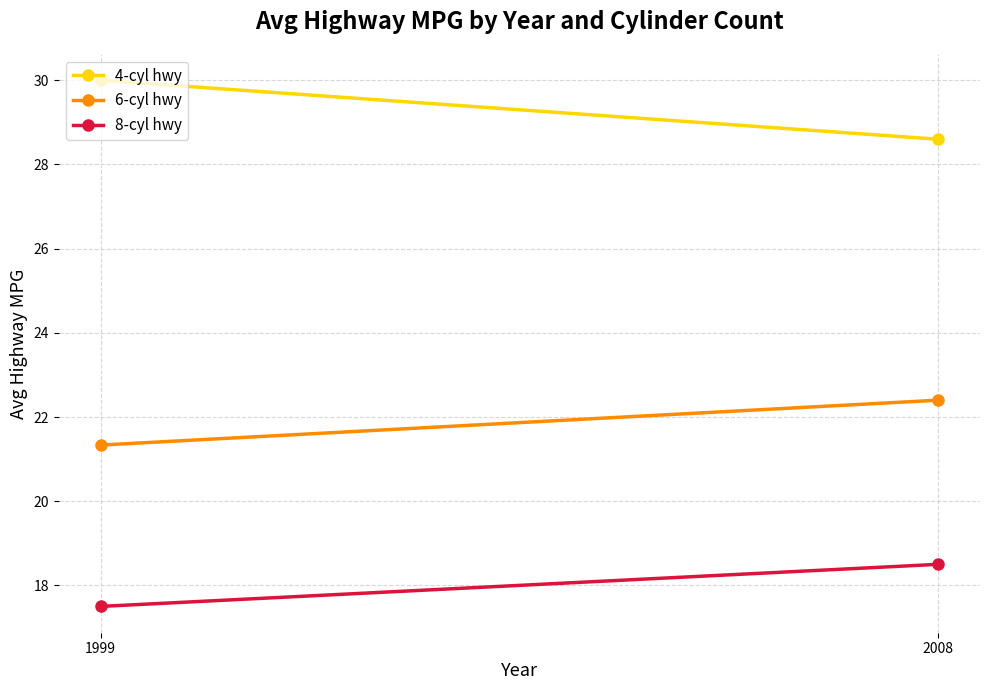

At which category is the sum across all series the highest?

2008